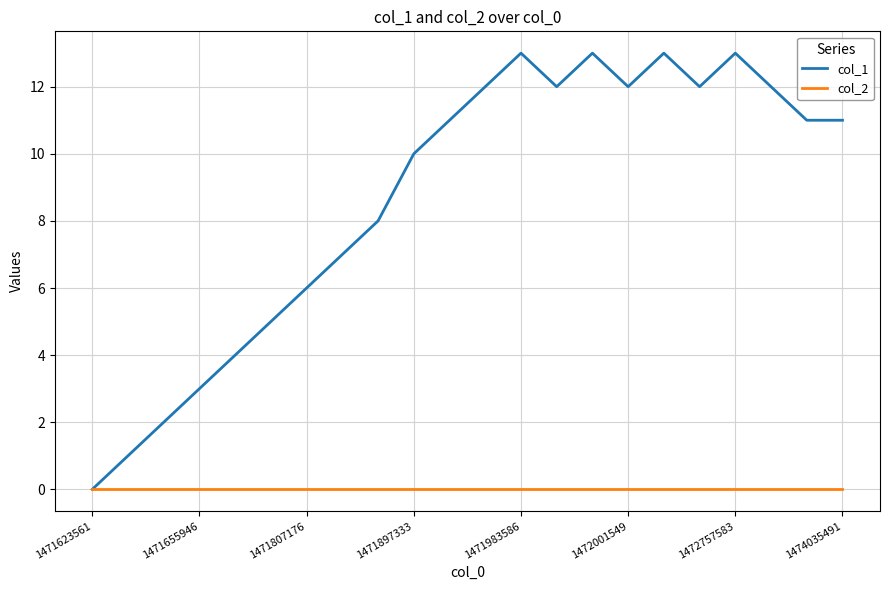

What is the greatest value displayed?

13